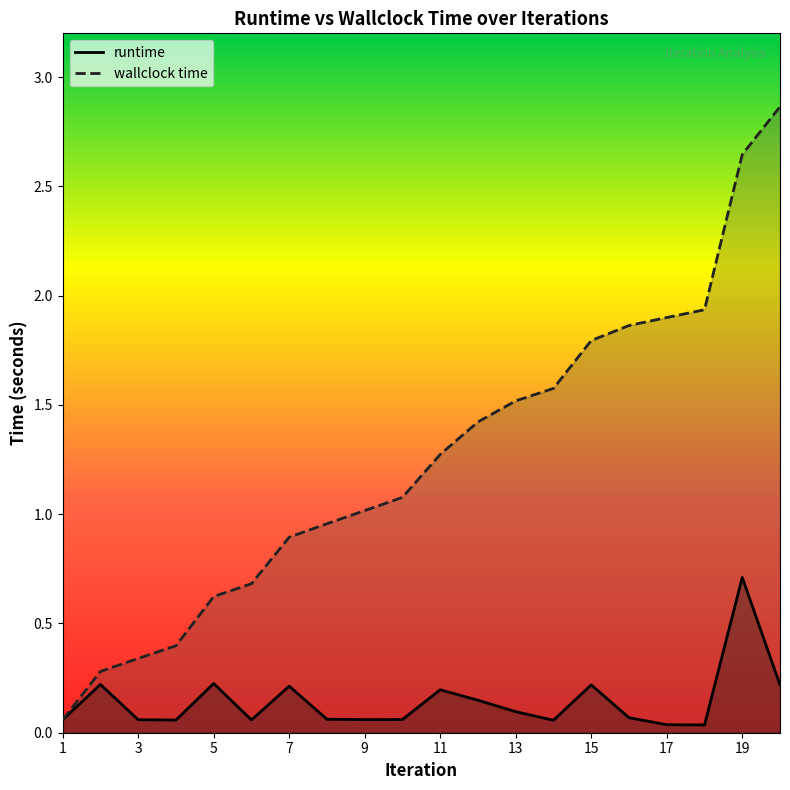

The value of wallclock time at 7 is 0.9. True or false?

True